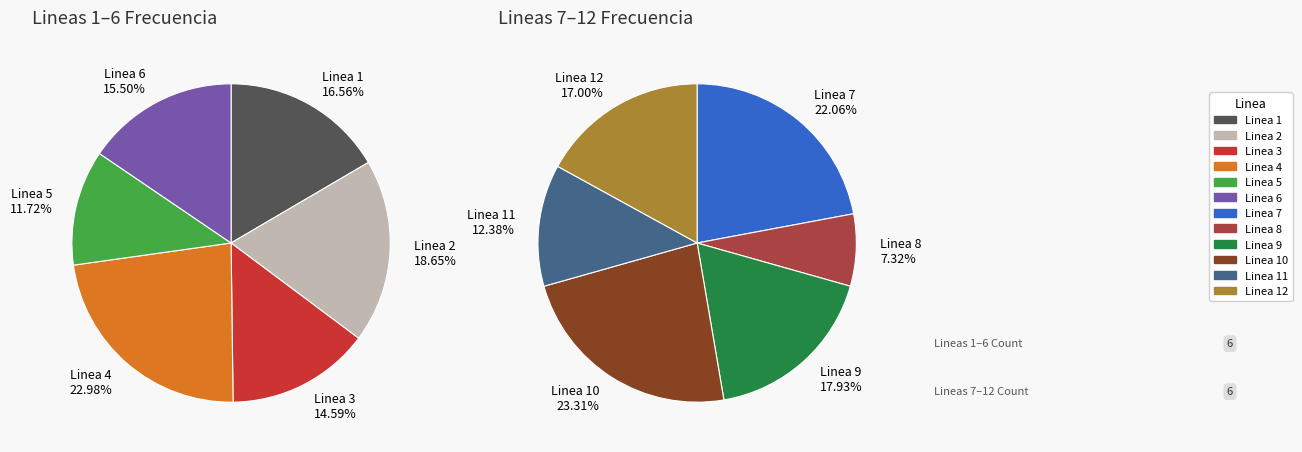

Is Linea 2 the majority of the pie?

No